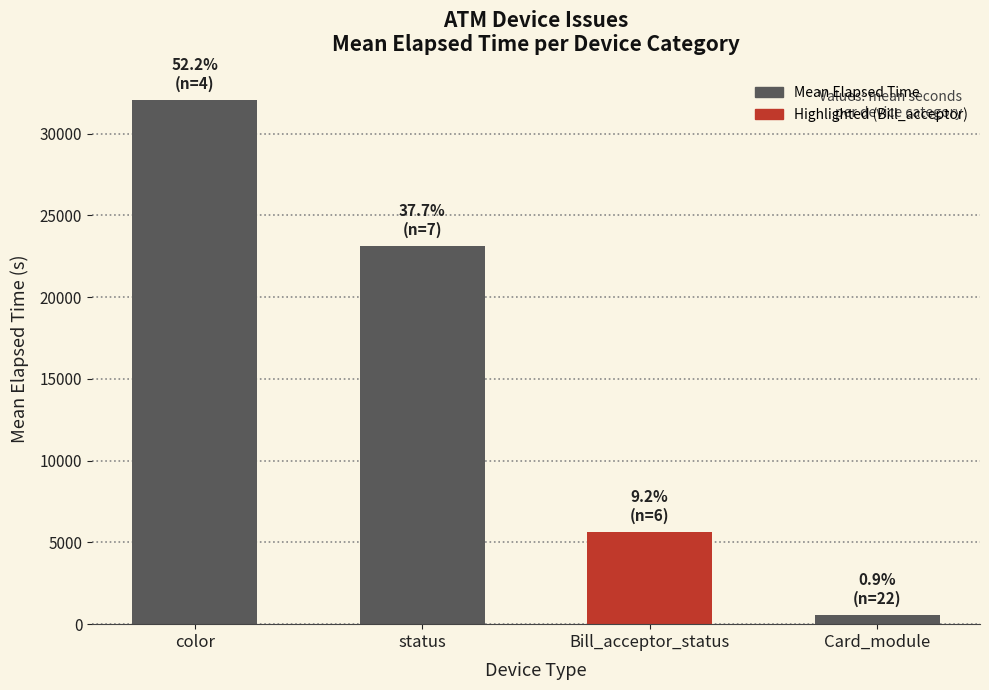

Reading right to left, transcribe all the data shown in this chart.

546	5655	23140	32070